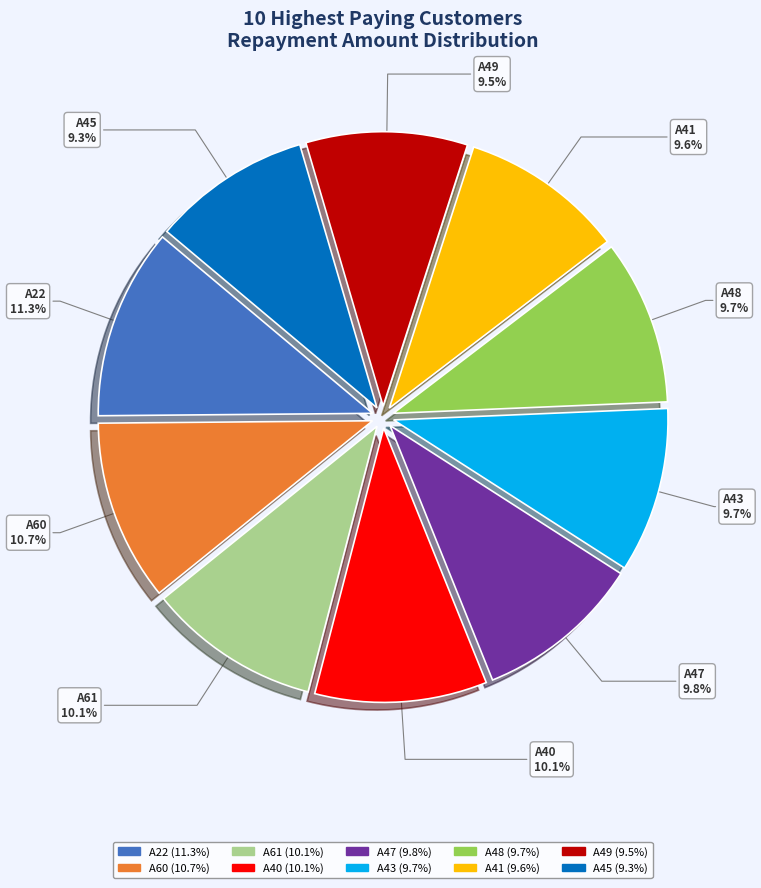

To the nearest percent, what is the difference between the largest and smallest slice percentages?

2%